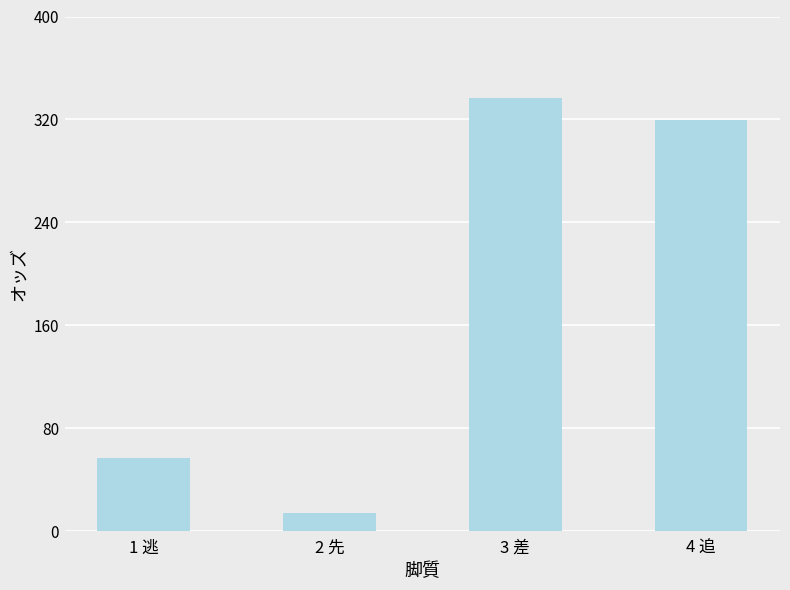

What is the label of the 4th bar from the right?

1 逃